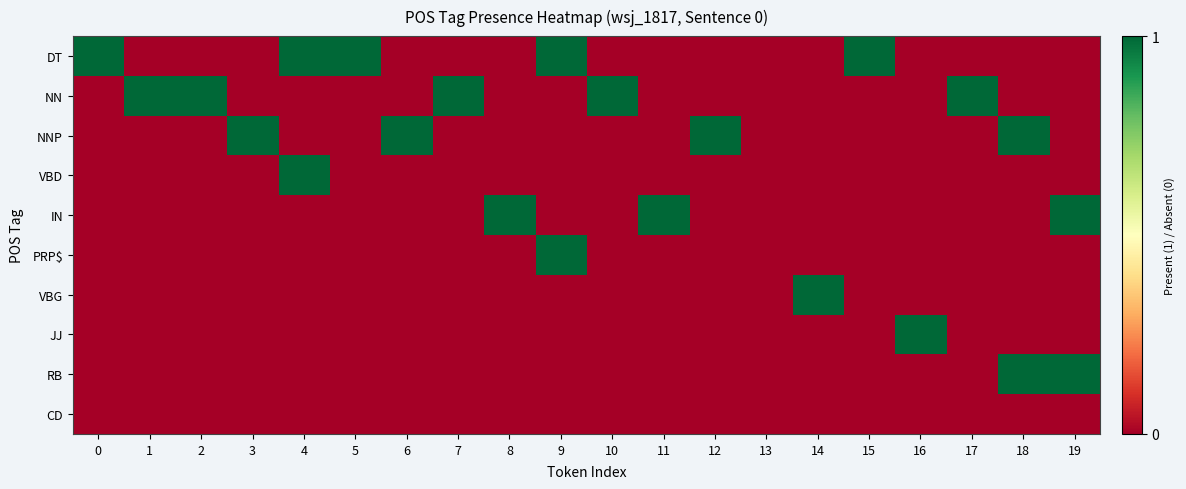

Which label corresponds to the smallest value in the chart?

1